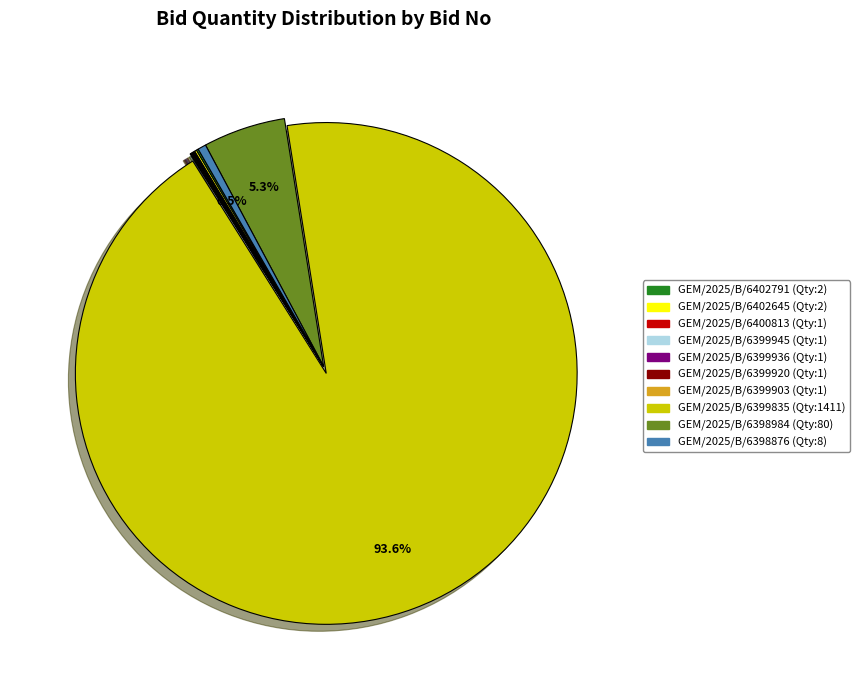

How much of the chart is everything except GEM/2025/B/6398876?

99.5%